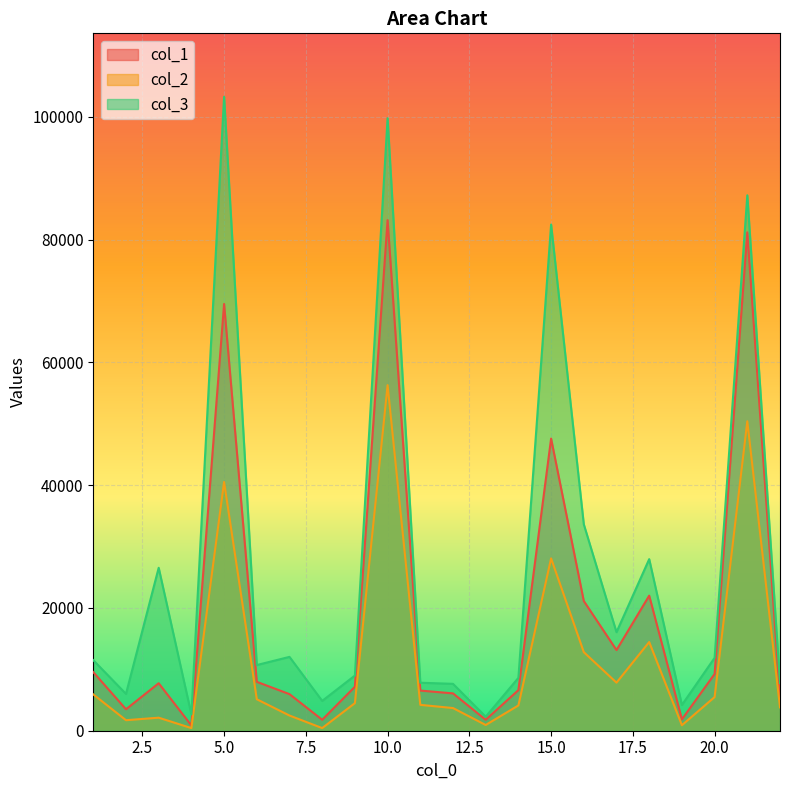

What is the value of the col_3 point at the 21st from the left?

87239.4